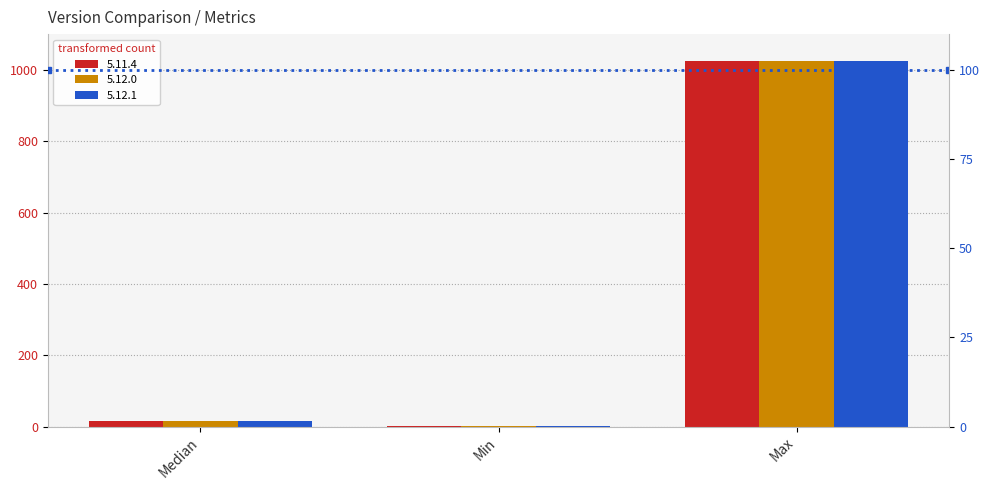

How many groups of bars are there?

3